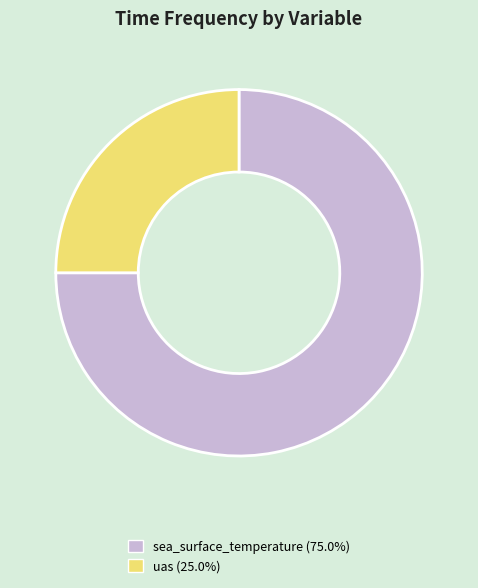

Which has a higher value, uas or sea_surface_temperature?

sea_surface_temperature